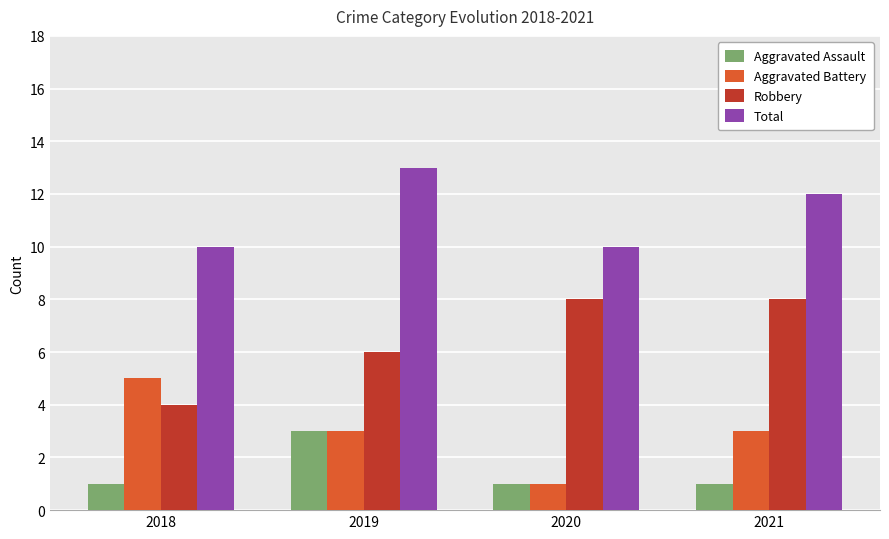

What is the difference between the maximum and minimum values in the Aggravated Battery series?

4